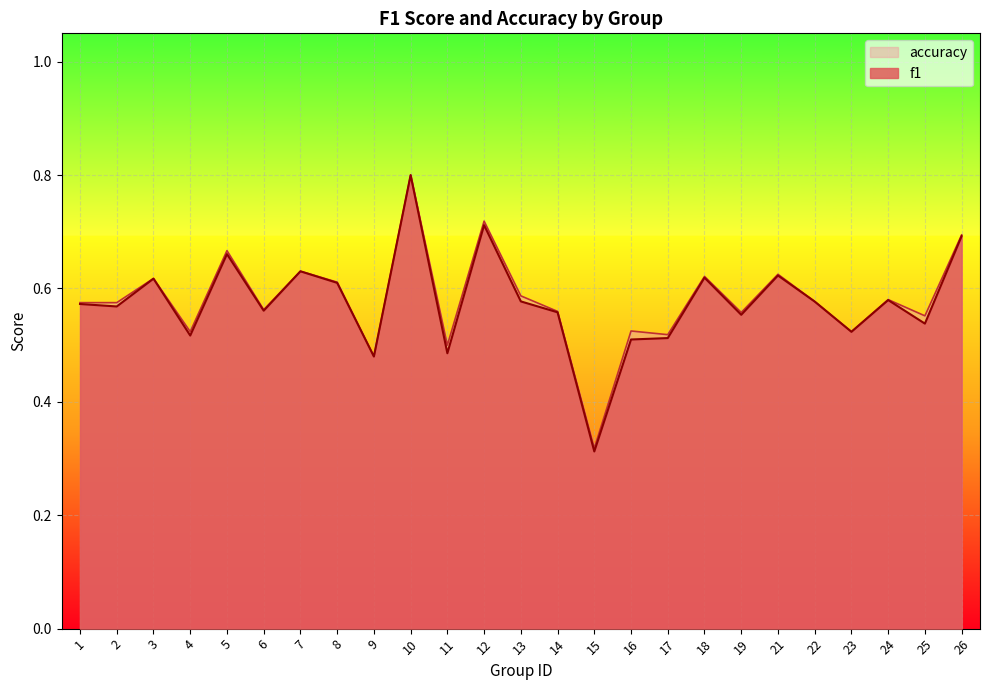

At which label does f1 reach its peak?

10